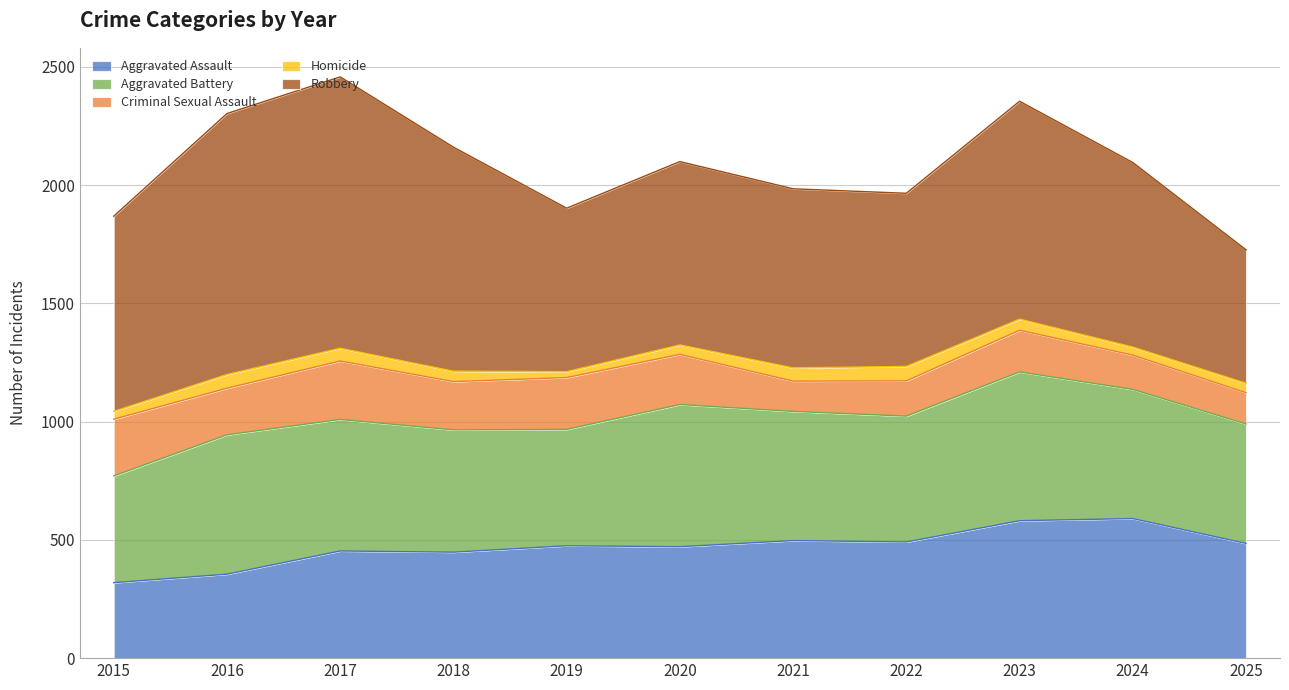

How many interior local peaks does the Aggravated Assault series have?

4